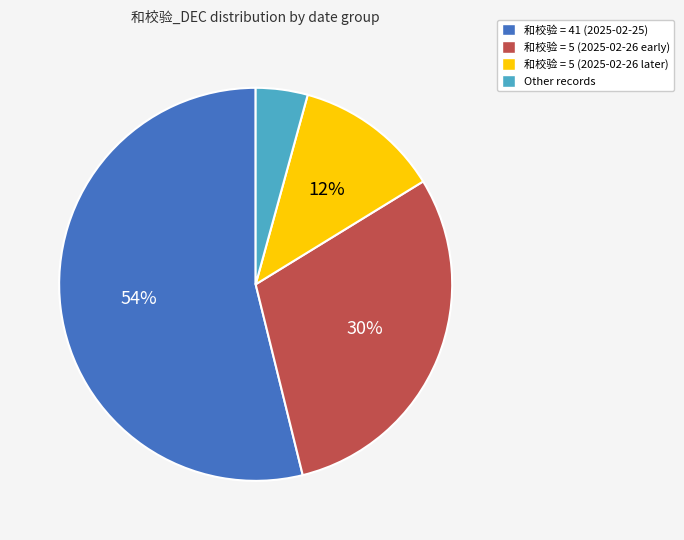

What percentage is the 和校验 = 5 (2025-02-26 later) slice, to the nearest percent?

12%